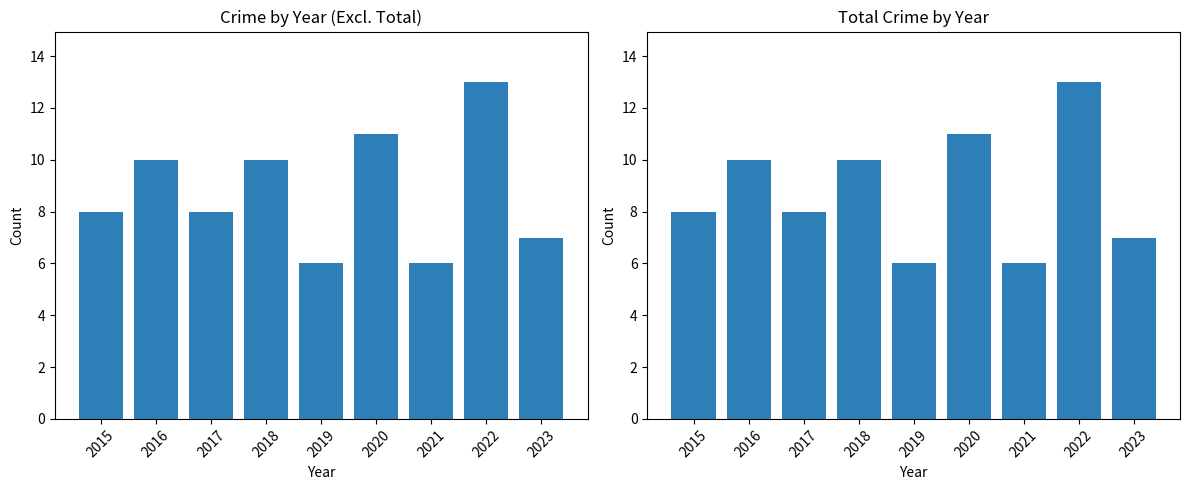

How many bars are there in total?

18